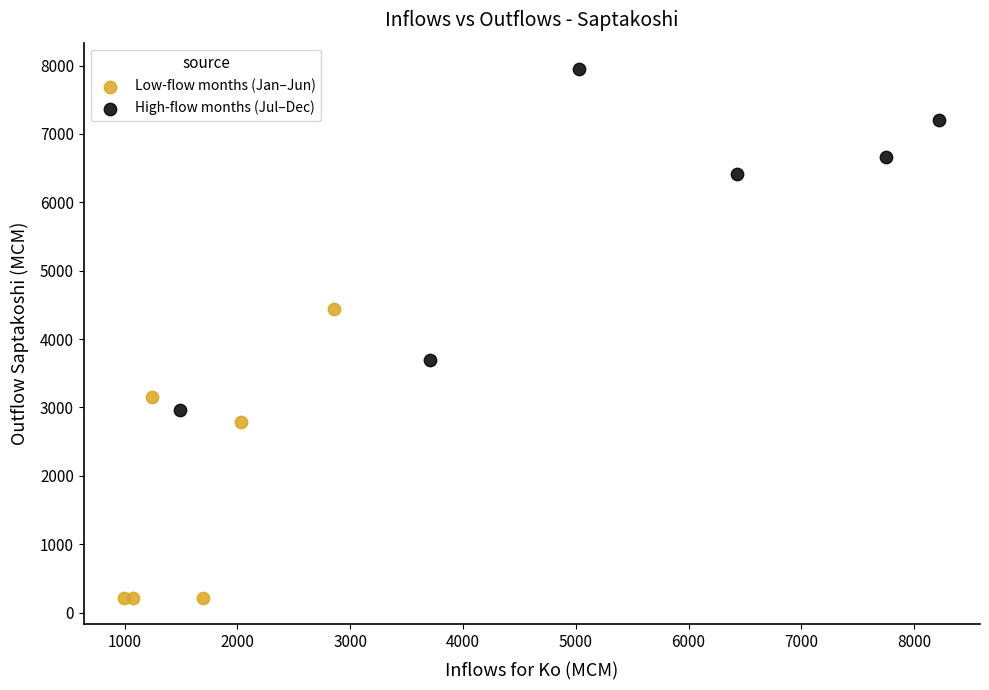

Which series contains the lowest Y value?

Low-flow months (Jan–Jun)